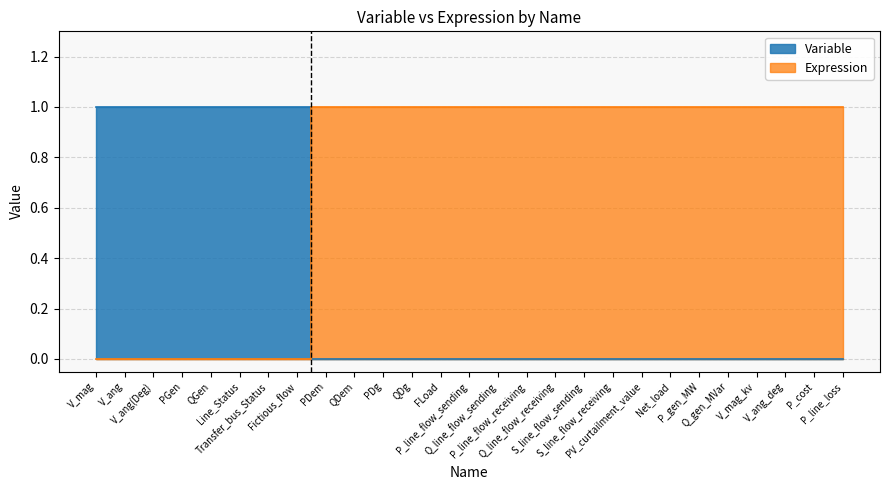

Is it true that Variable equals 1 at Transfer_bus_Status?

False